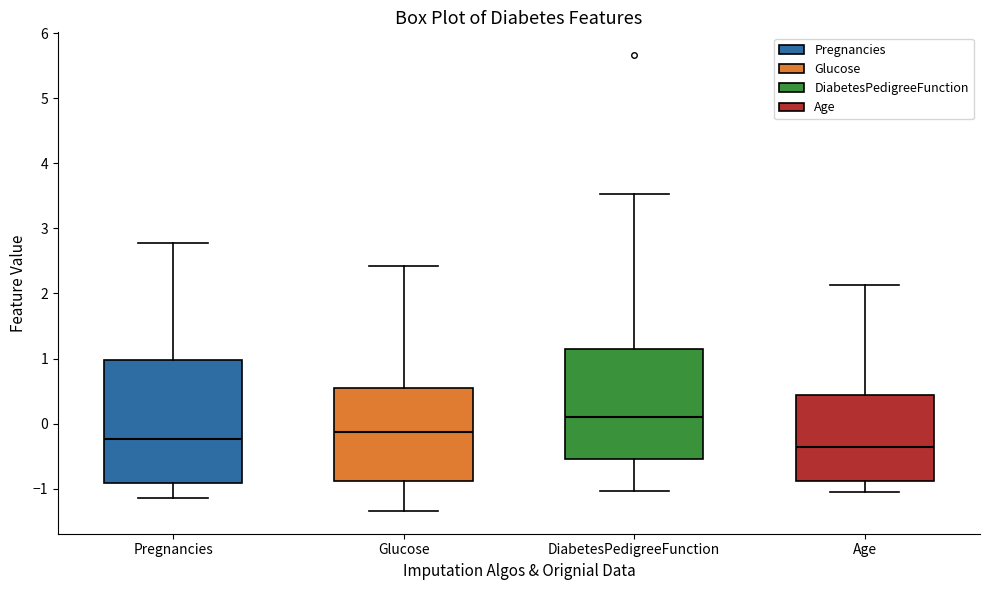

Reading left to right, read every box against the y-axis: the position of its median line, the range the box covers, and the ends of its whiskers. The values are not printed on the chart, so give them approximately, as read against the axis.

Pregnancies: median -0.2, box -0.9 to 1.0, whiskers -1.1 to 2.8
Glucose: median -0.1, box -0.9 to 0.6, whiskers -1.3 to 2.4
DiabetesPedigreeFunction: median 0.1, box -0.5 to 1.1, whiskers -1.0 to 3.5
Age: median -0.4, box -0.9 to 0.4, whiskers -1.0 to 2.1